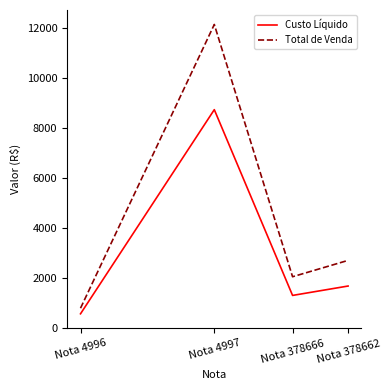

True or false: Total de Venda and Custo Líquido intersect in this chart.

False